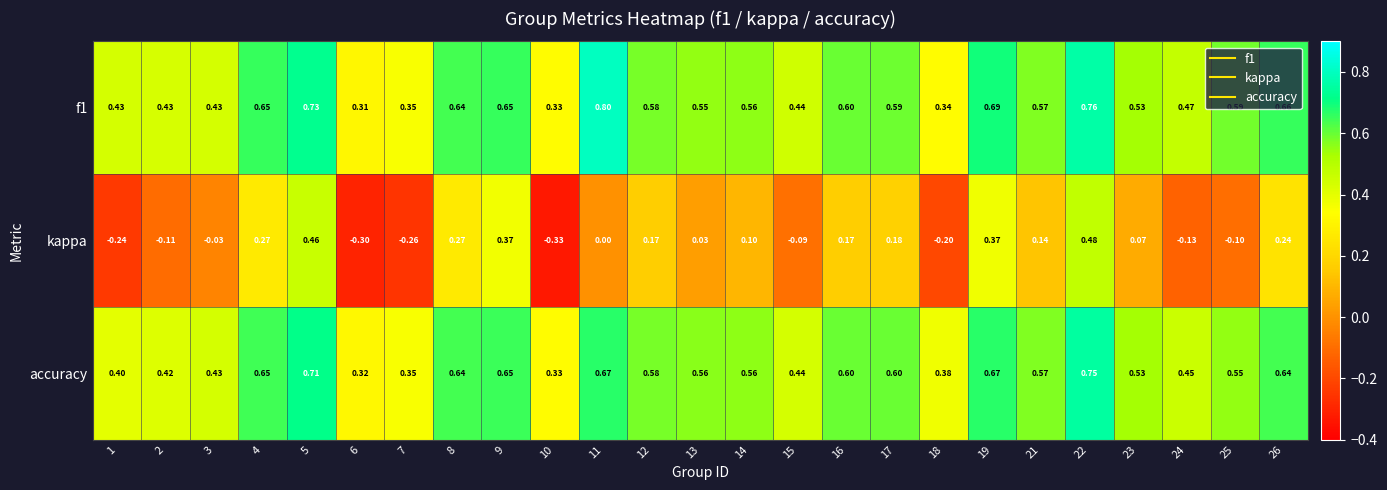

Which series has the widest spread of values?

kappa